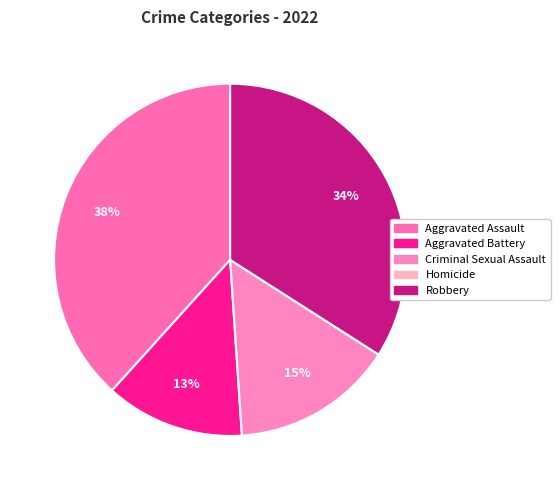

To the nearest percent, what is the difference between the largest and smallest slice percentages?

38%